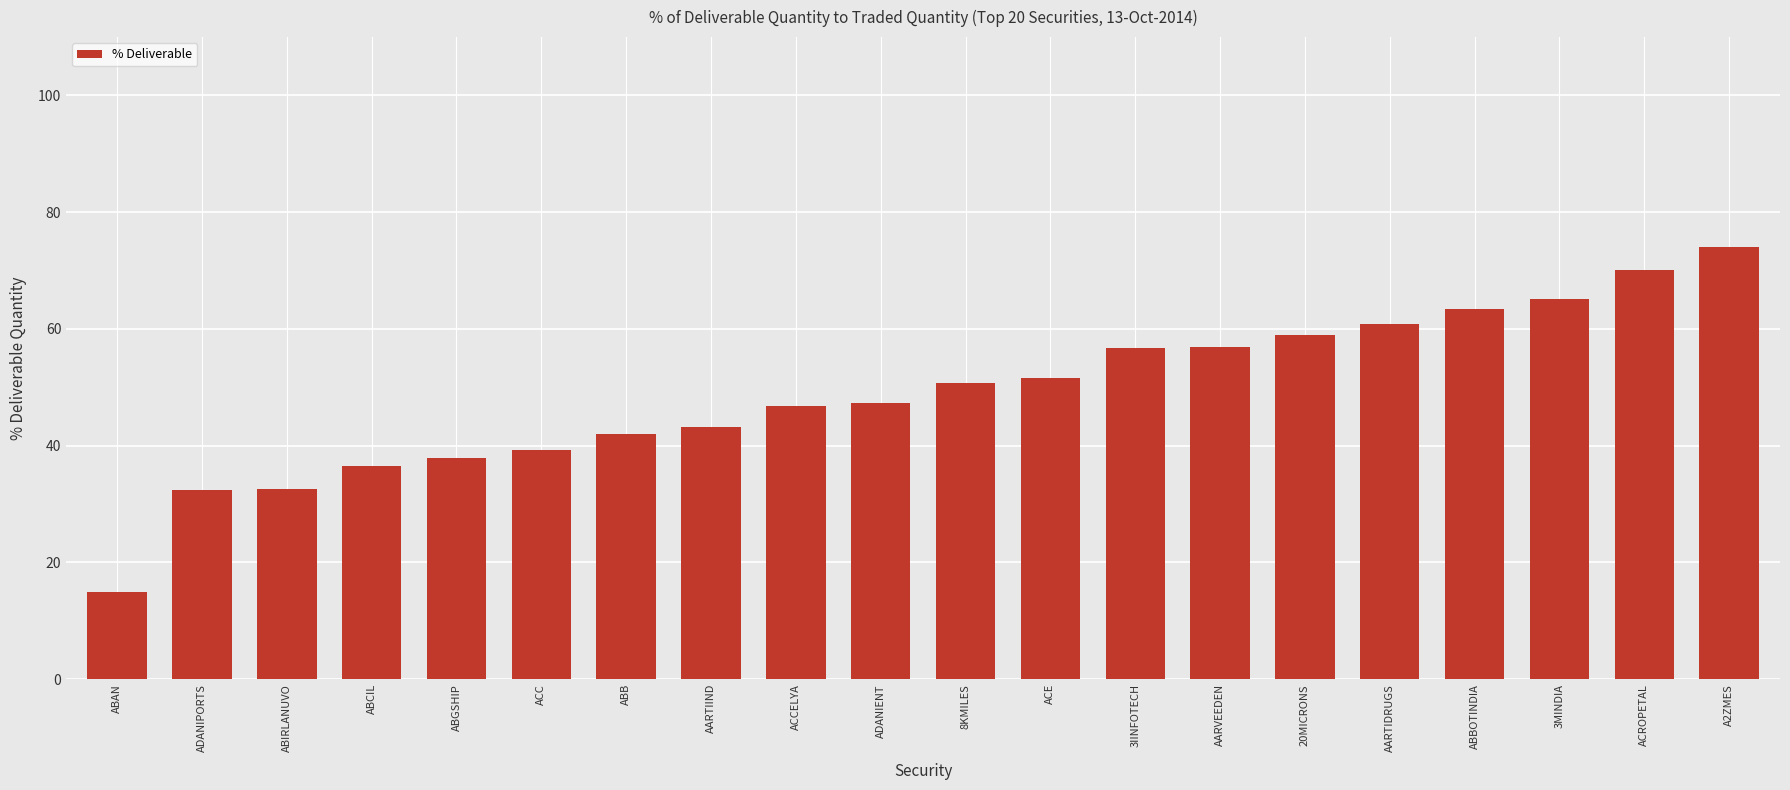

Is it true that the value at AARTIIND is 66.0?

False